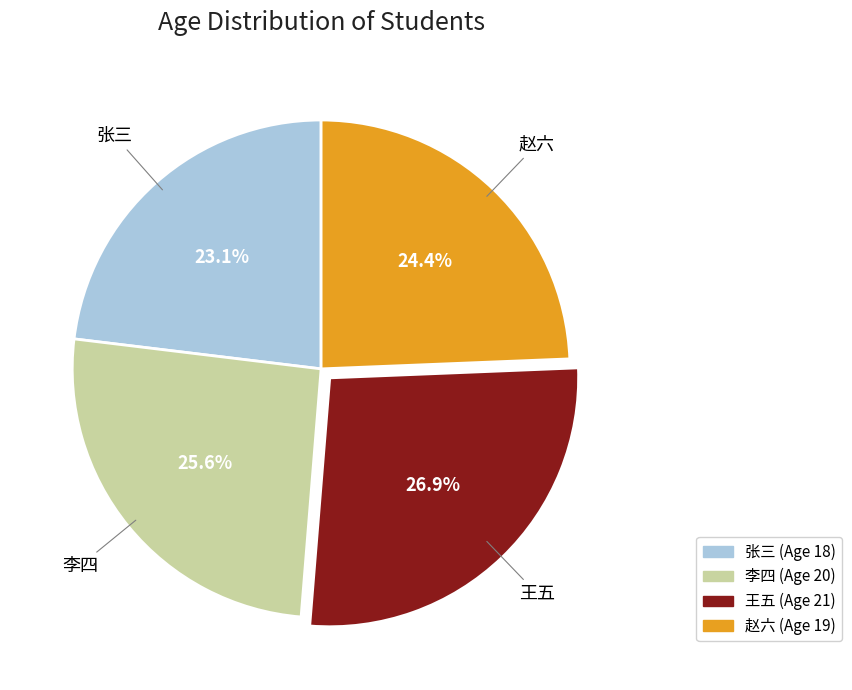

How many slices are in this pie chart?

4